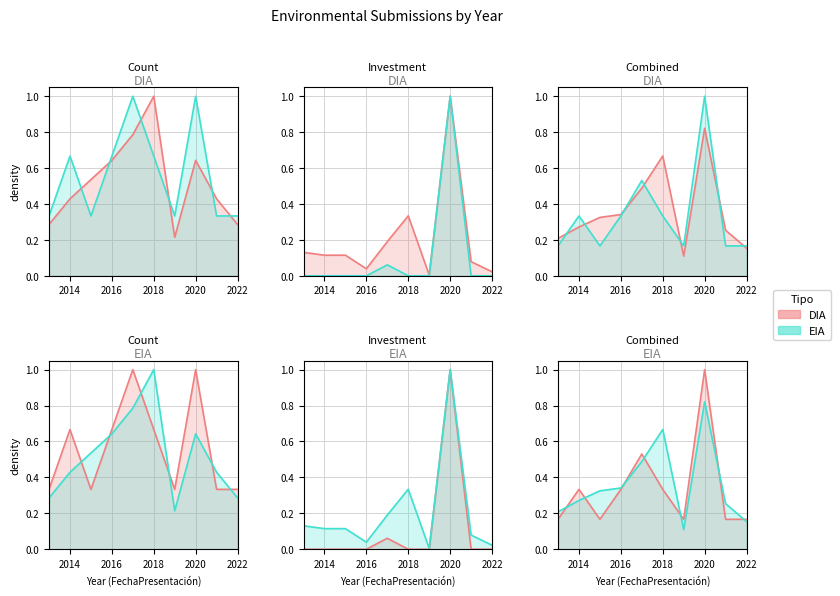

How many lines are shown in the chart?

2